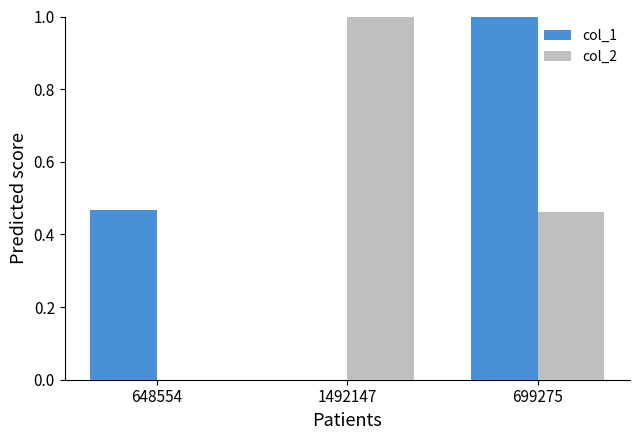

What is the maximum value for col_2?

1.0